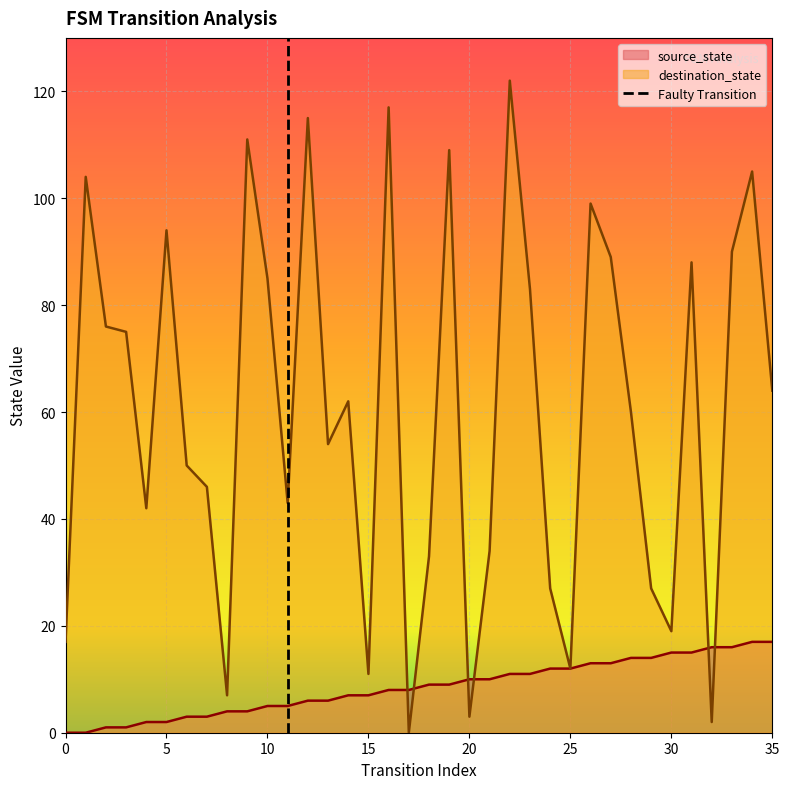

What is the maximum value for destination_state?

122